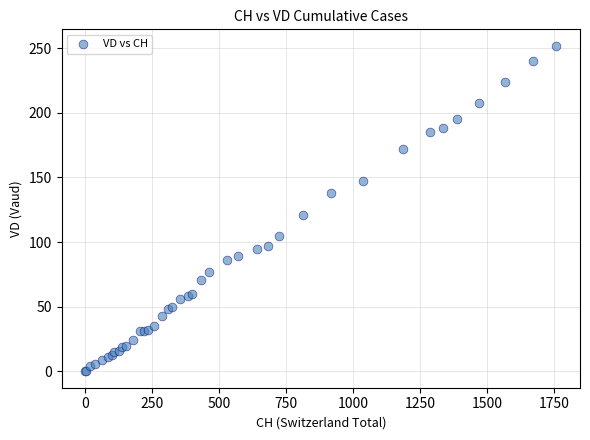

What Y value in the scatter plot is closest to 126?

121